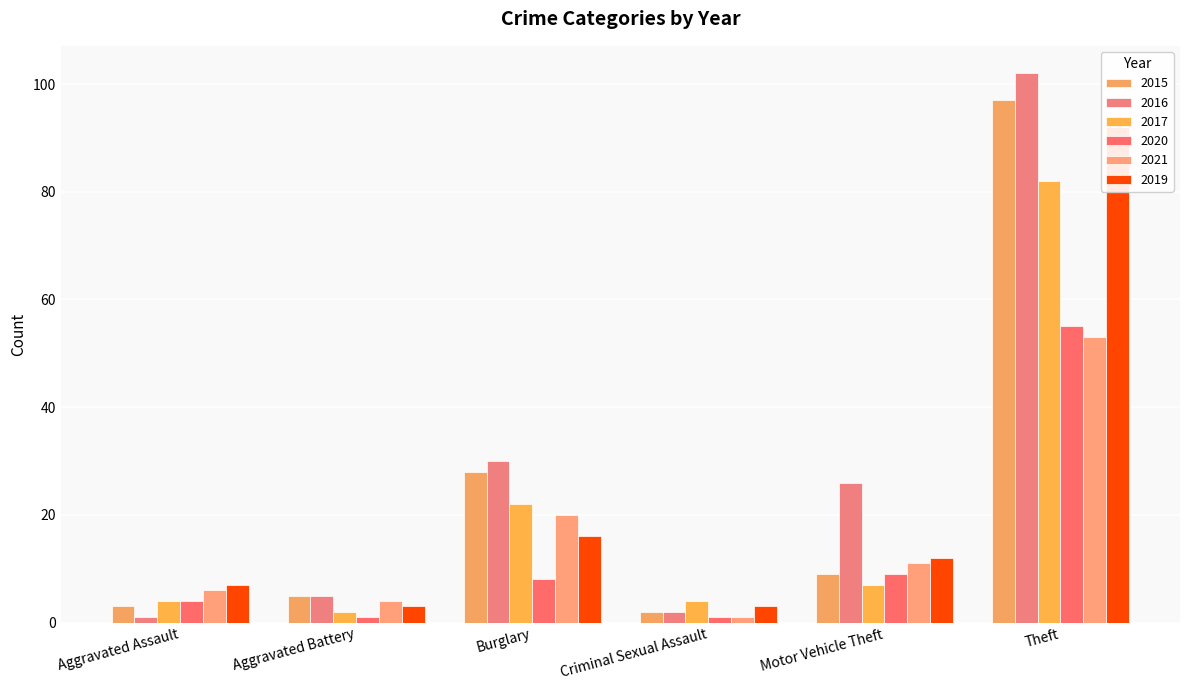

Are the bars horizontal?

No